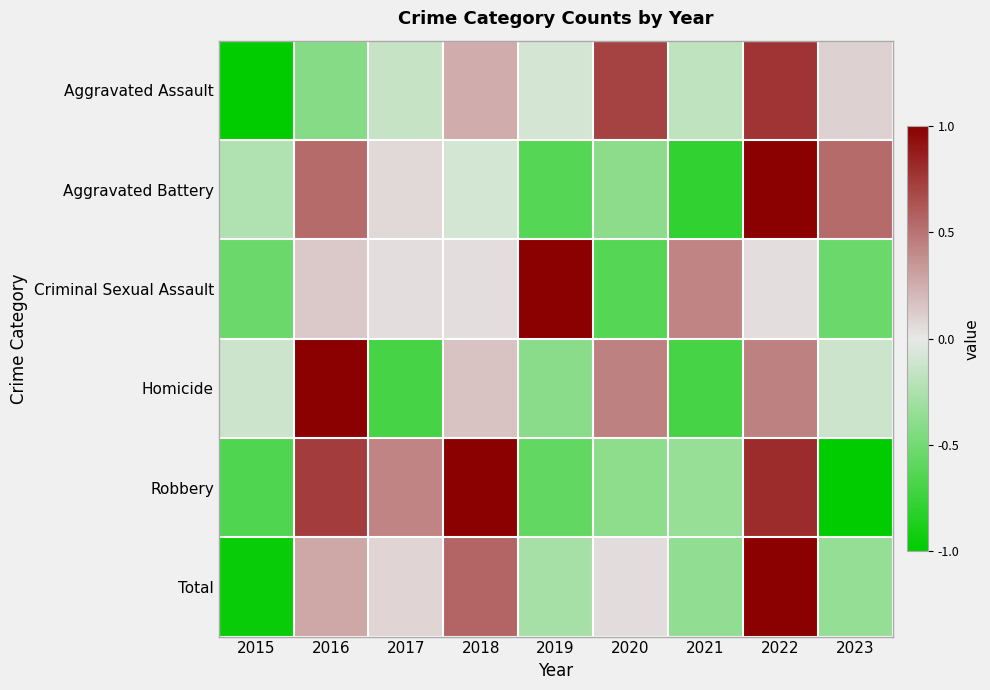

At 2016, list the series in order from smallest to largest.

Aggravated Assault, Criminal Sexual Assault, Total, Aggravated Battery, Robbery, Homicide